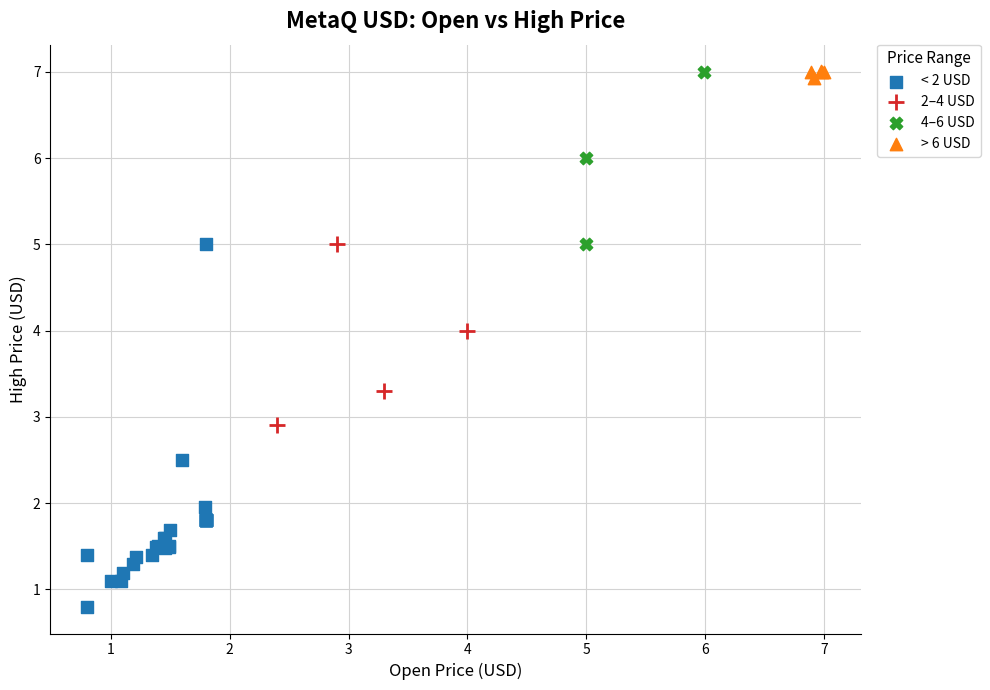

Which series has the widest spread of Y values?

< 2 USD